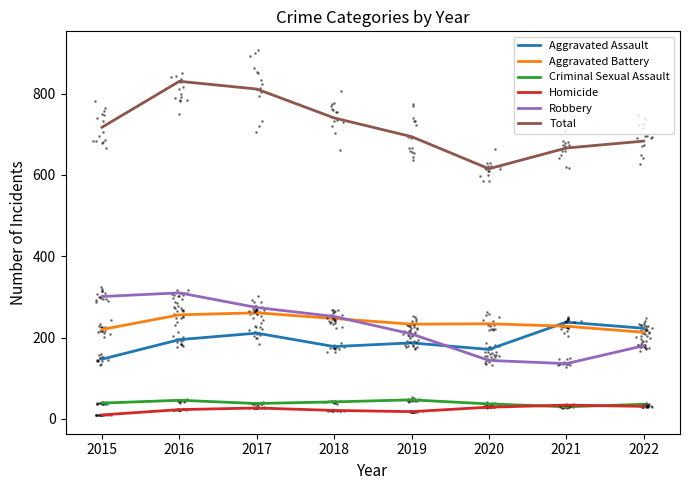

The Aggravated Assault series shows 187 at 2019. True or false?

True